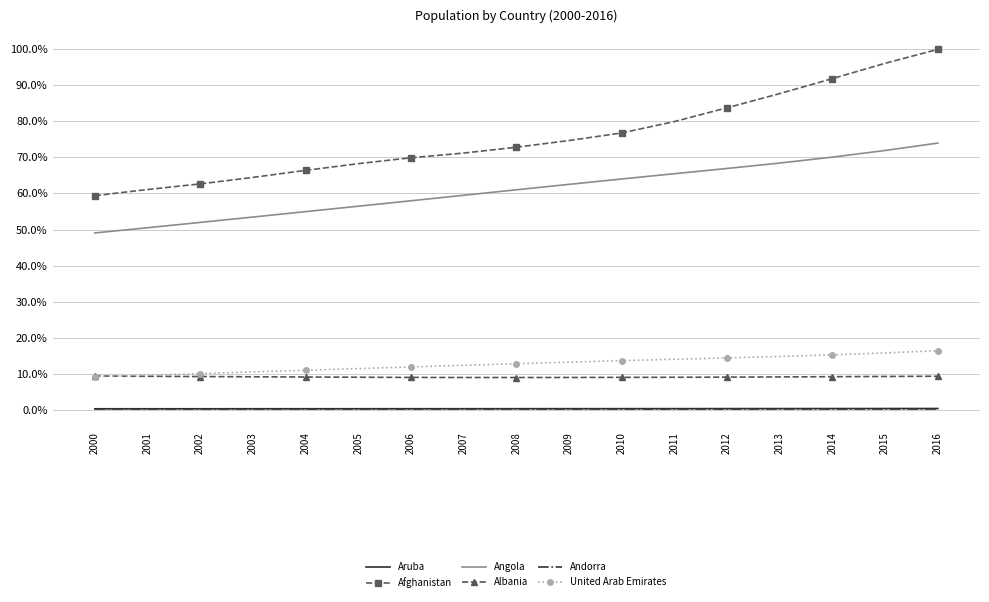

True or false: Angola has more than 0 interior local peaks.

False